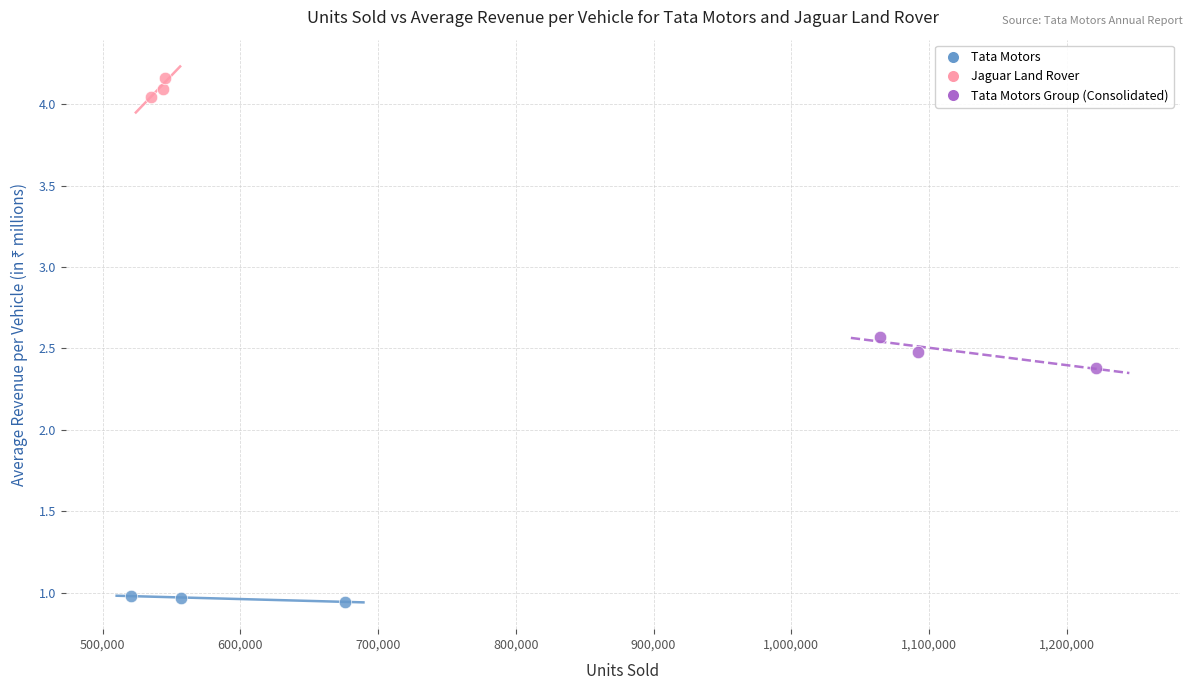

Which series contains the lowest Y value?

Tata Motors